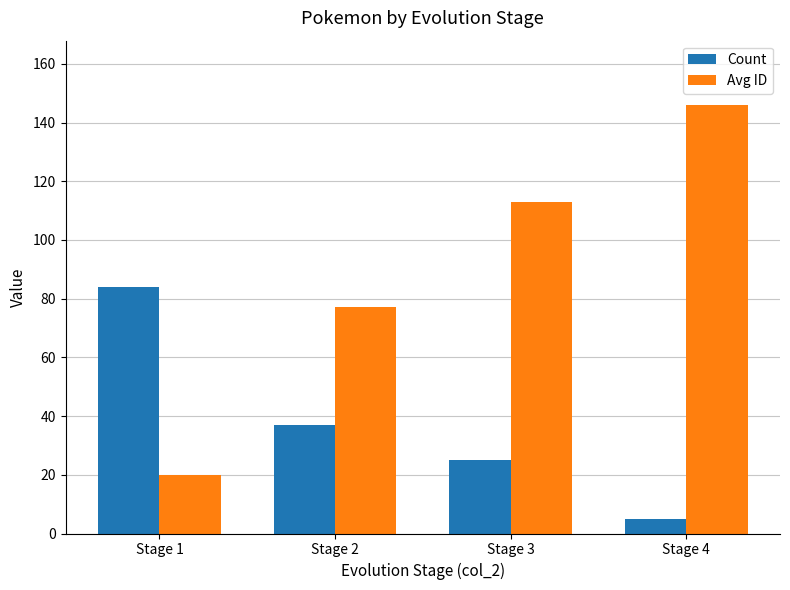

At which category is the sum across all series the highest?

Stage 4